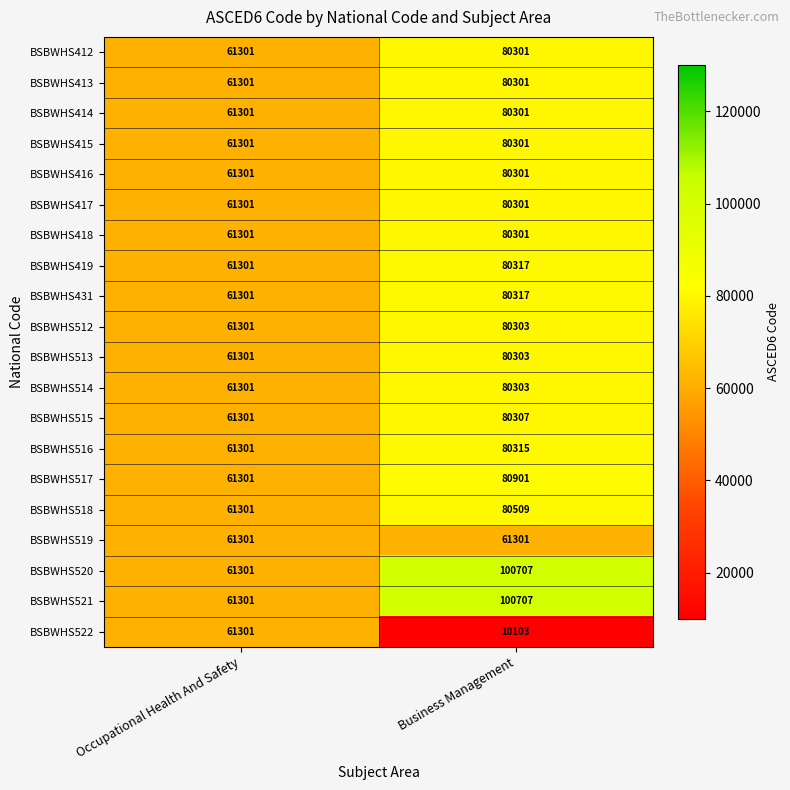

At how many categories does at least one series exceed 75965?

1